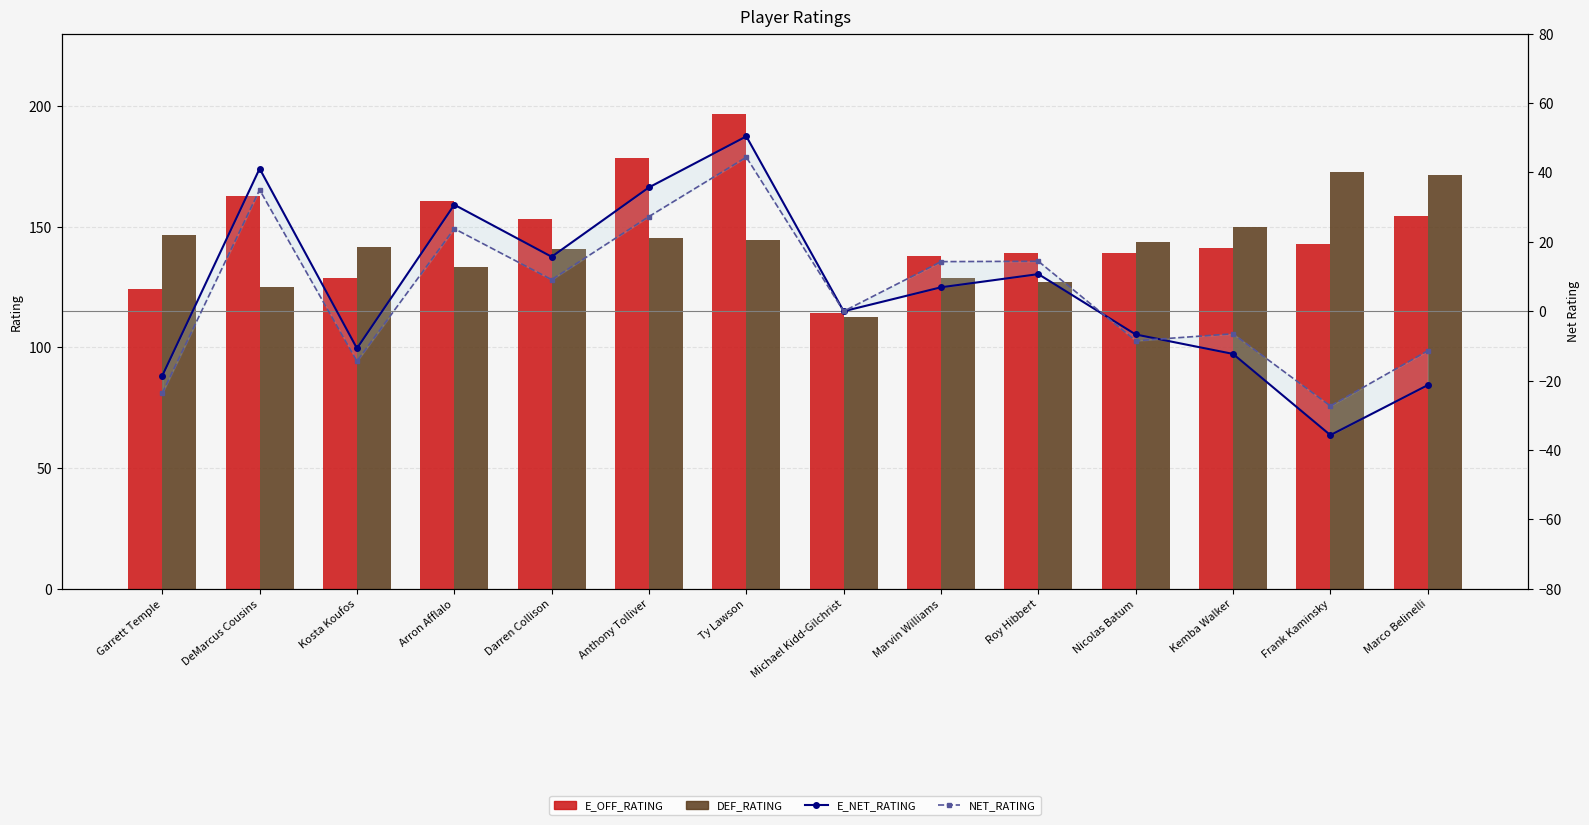

Which series changed the most between Kosta Koufos and Roy Hibbert?

NET_RATING